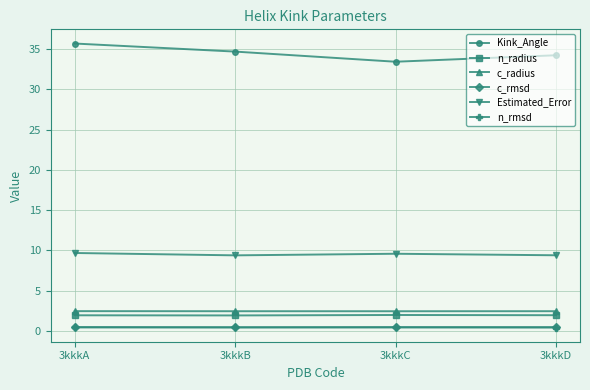

What are all the series names shown in the legend?

Kink_Angle, n_radius, c_radius, c_rmsd, Estimated_Error, n_rmsd